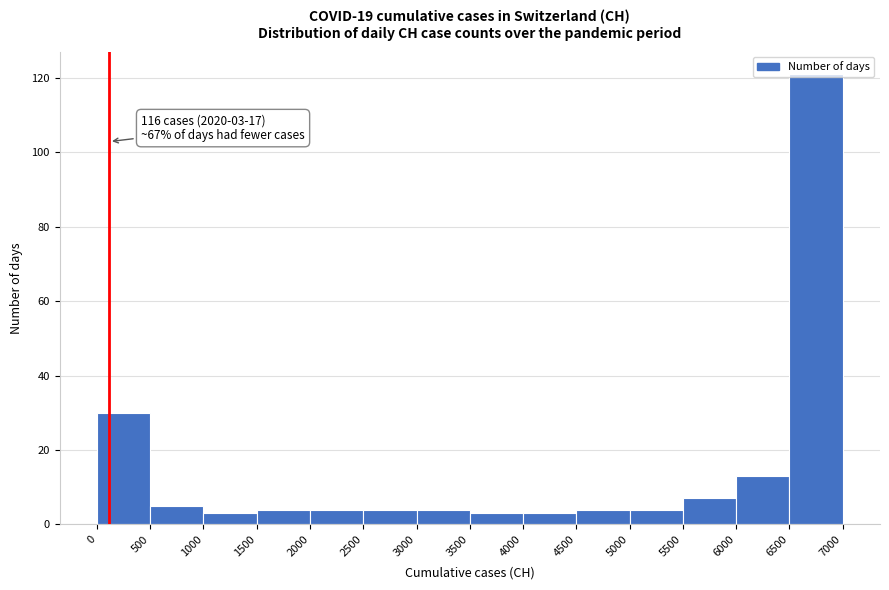

Over which range of the x-axis is the bar tallest?

6500 to 7000